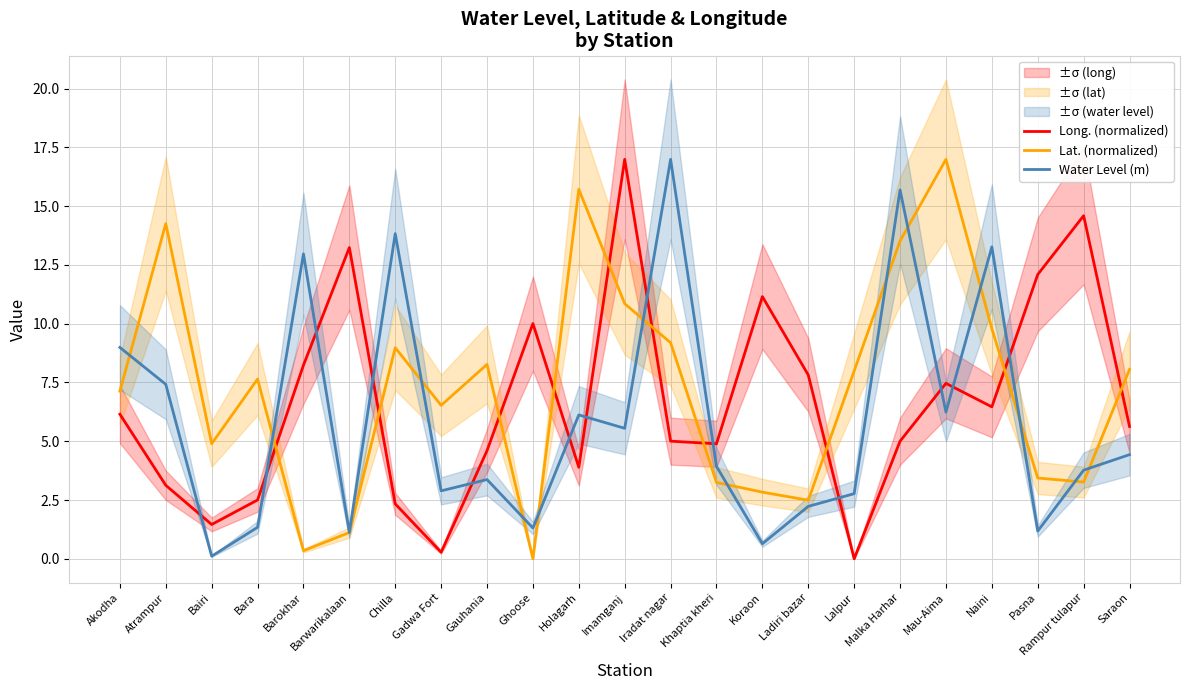

What is the average value of the Lat. (normalized) series?

7.2